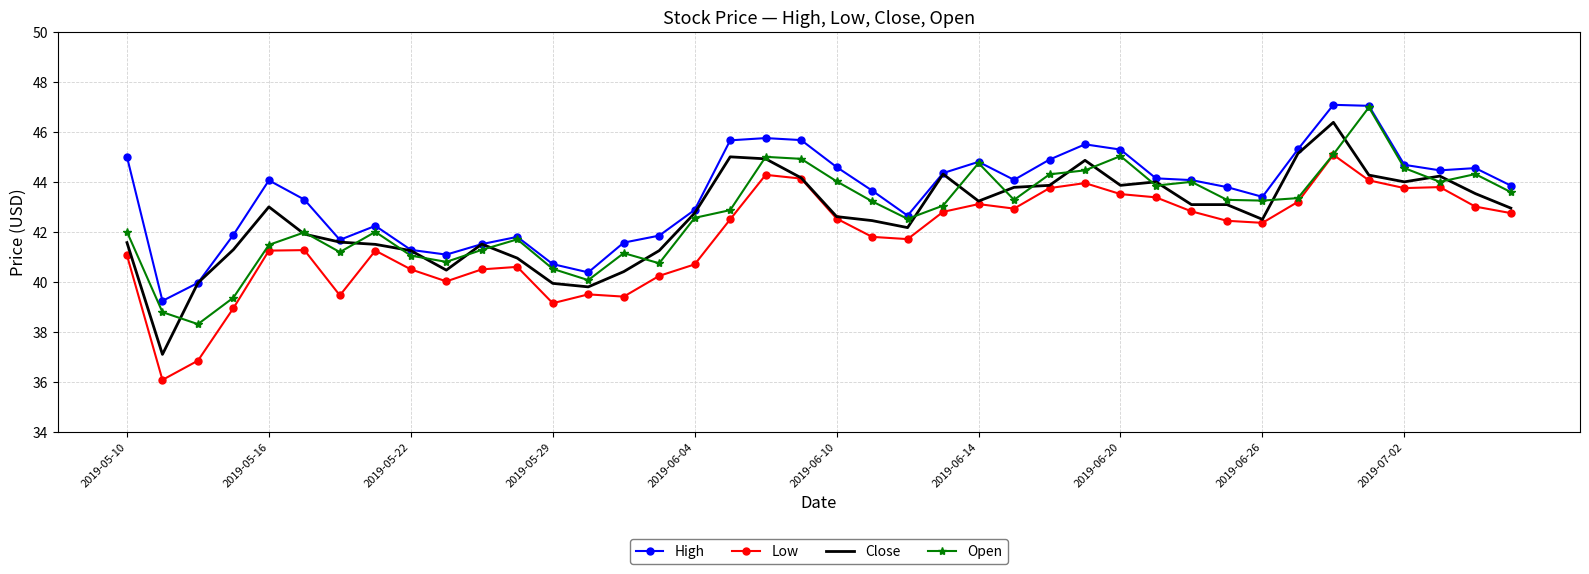

Which series has the largest total across all categories?

High